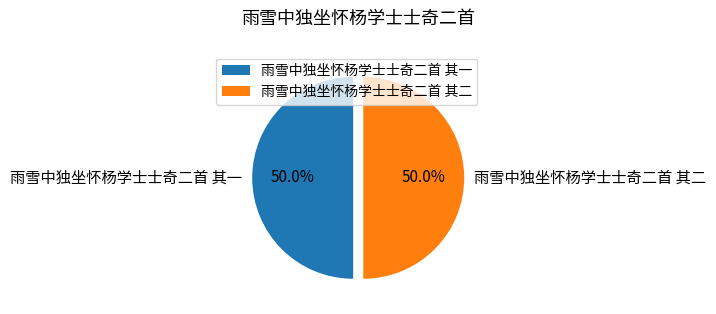

What is the ratio of the value at 雨雪中独坐怀杨学士士奇二首 其一 to the value at 雨雪中独坐怀杨学士士奇二首 其二?

1.0